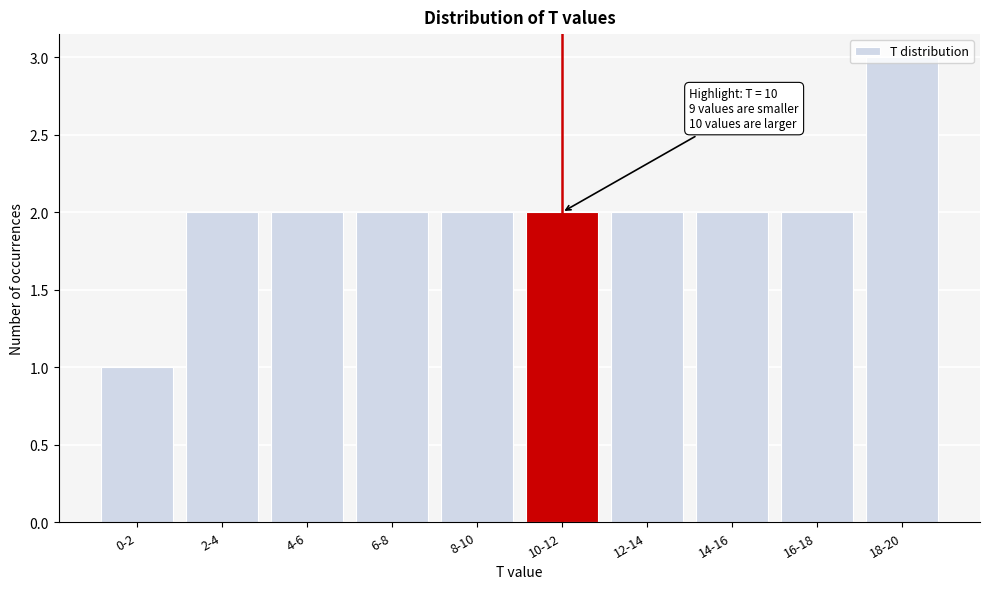

What is the sum of the values at 16-18 and 12-14?

4